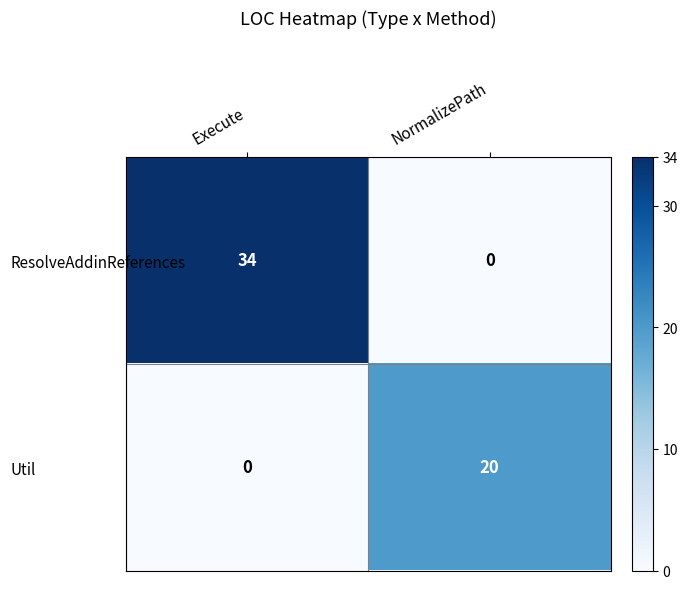

At which label does ResolveAddinReferences reach its minimum?

NormalizePath